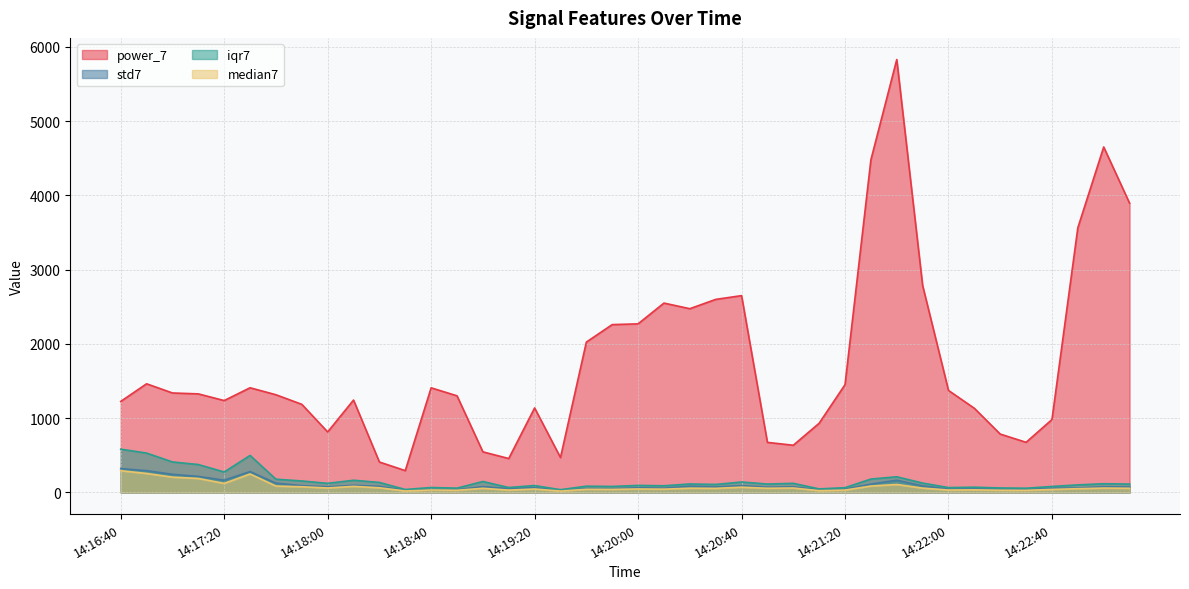

What is the maximum value for median7?

292.3